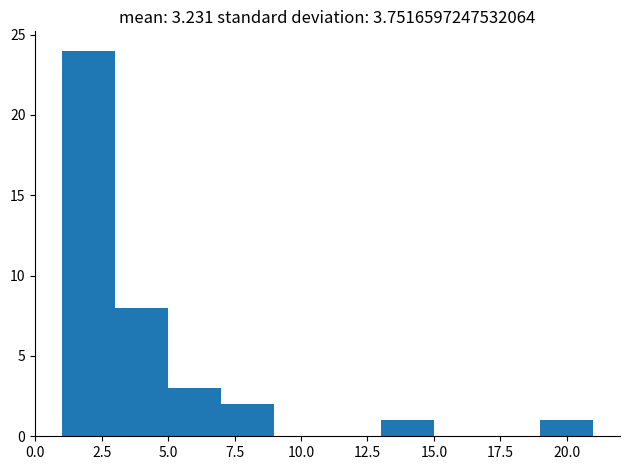

What is the height of the bar covering 19 to 21 on the x-axis? The values are not printed on the chart, so give them approximately, as read against the axis.

1